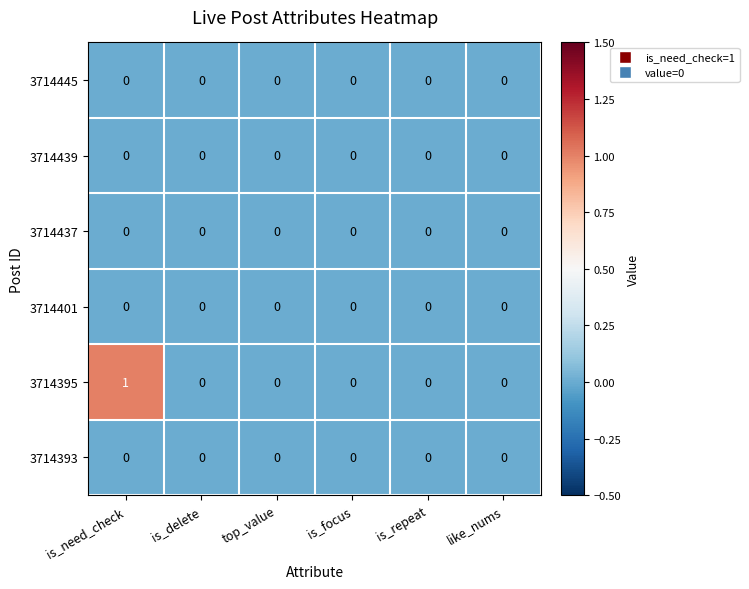

Which series has the largest total across all categories?

3714395